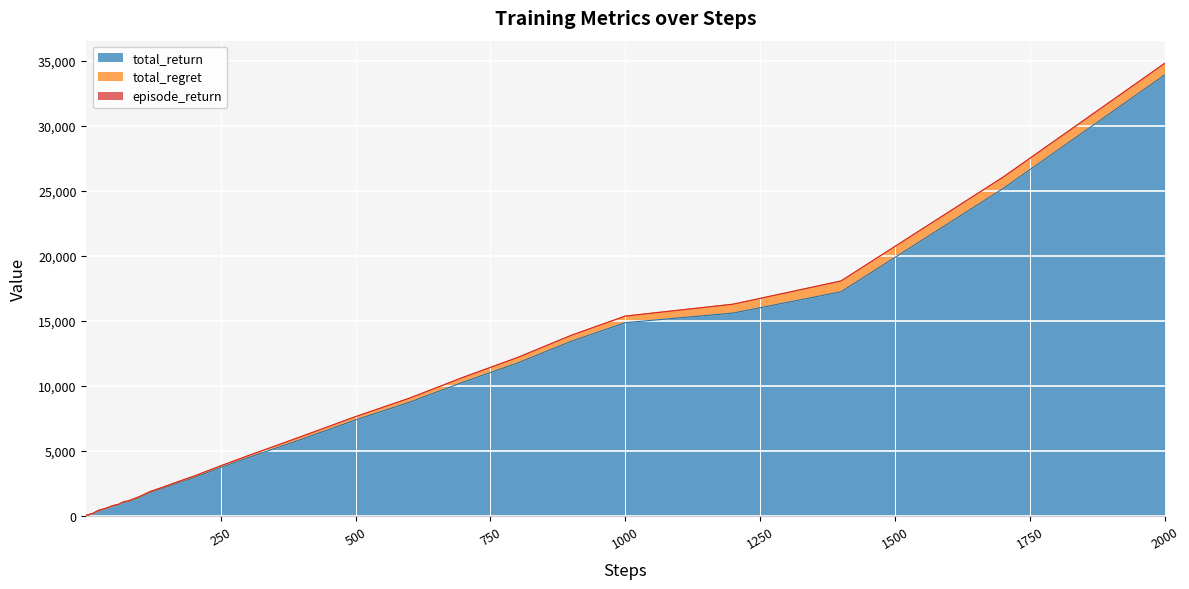

Where is the first local minimum for episode_return?

2